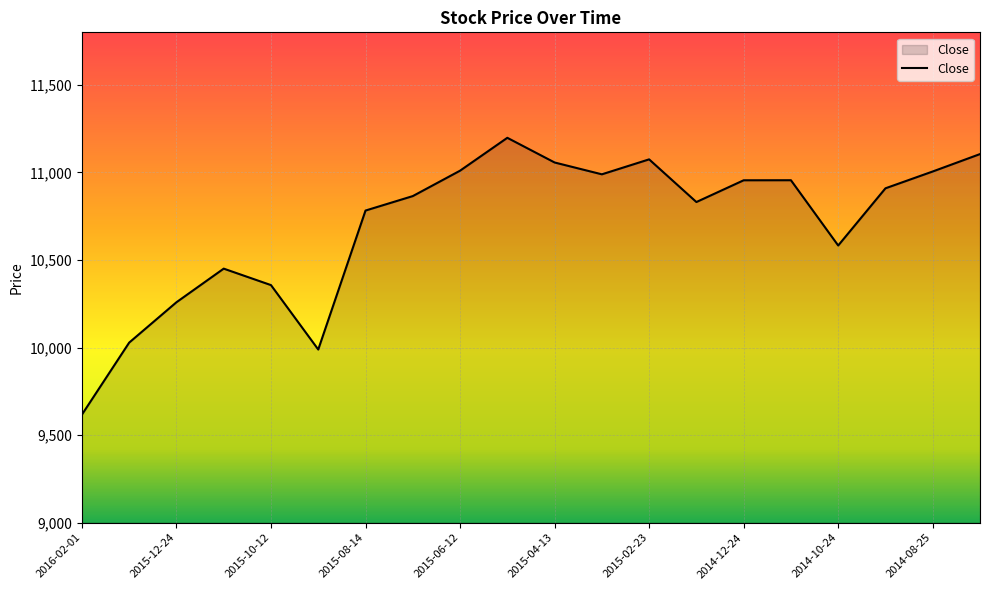

What is the maximum value shown in the chart?

11197.7